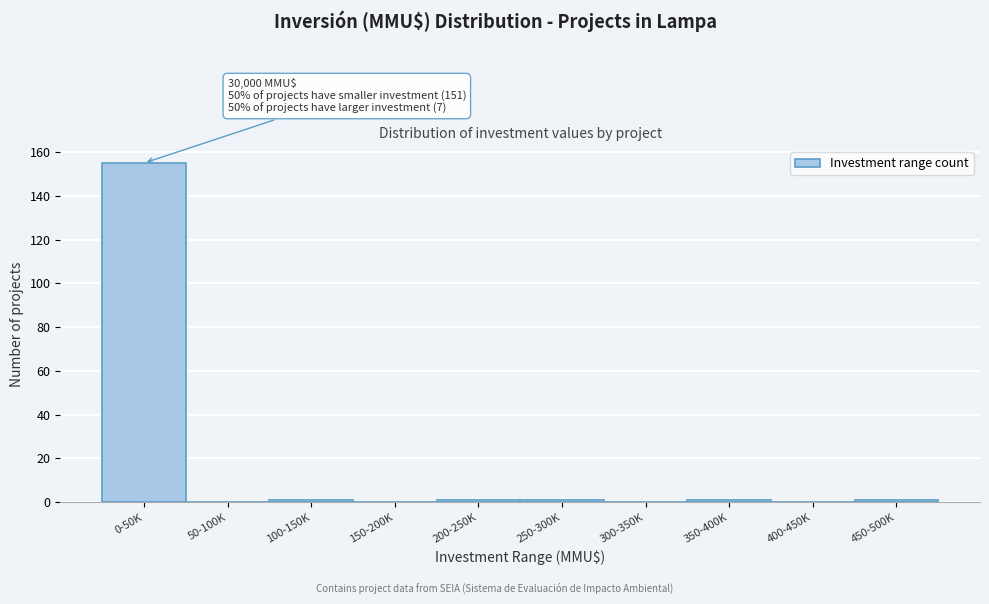

Reading left to right, transcribe all the data shown in this chart.

0-50K=155	50-100K=0	100-150K=1	150-200K=0	200-250K=1	250-300K=1	300-350K=0	350-400K=1	400-450K=0	450-500K=1